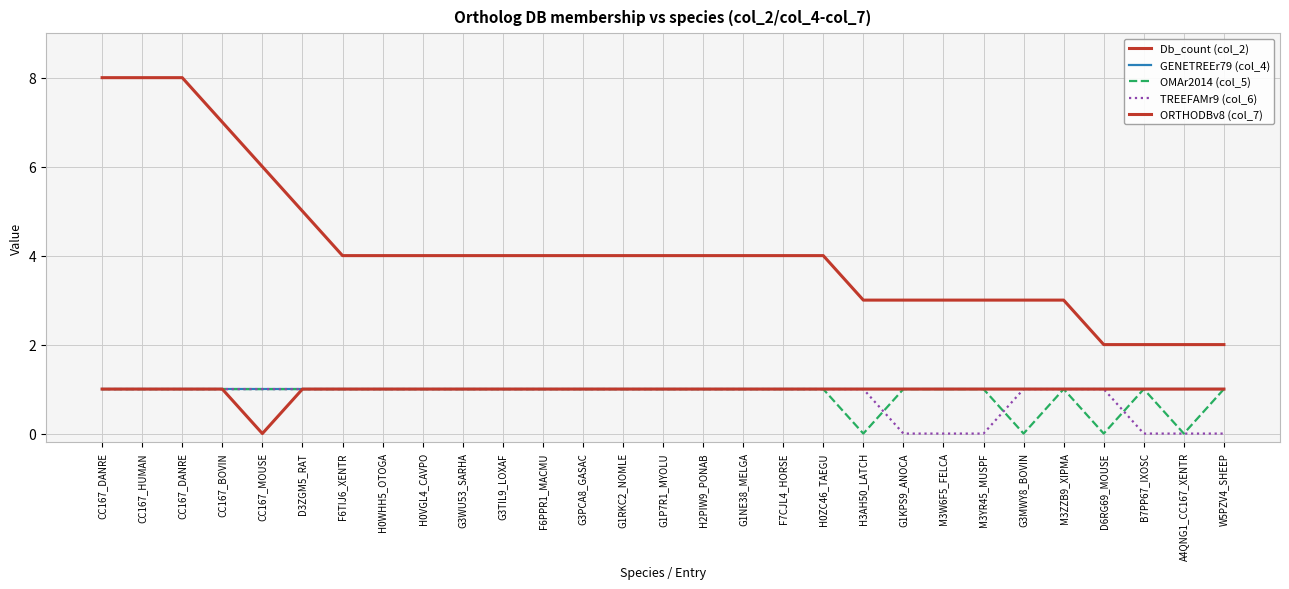

True or false: Db_count (col_2) and TREEFAMr9 (col_6) cross at least once.

False